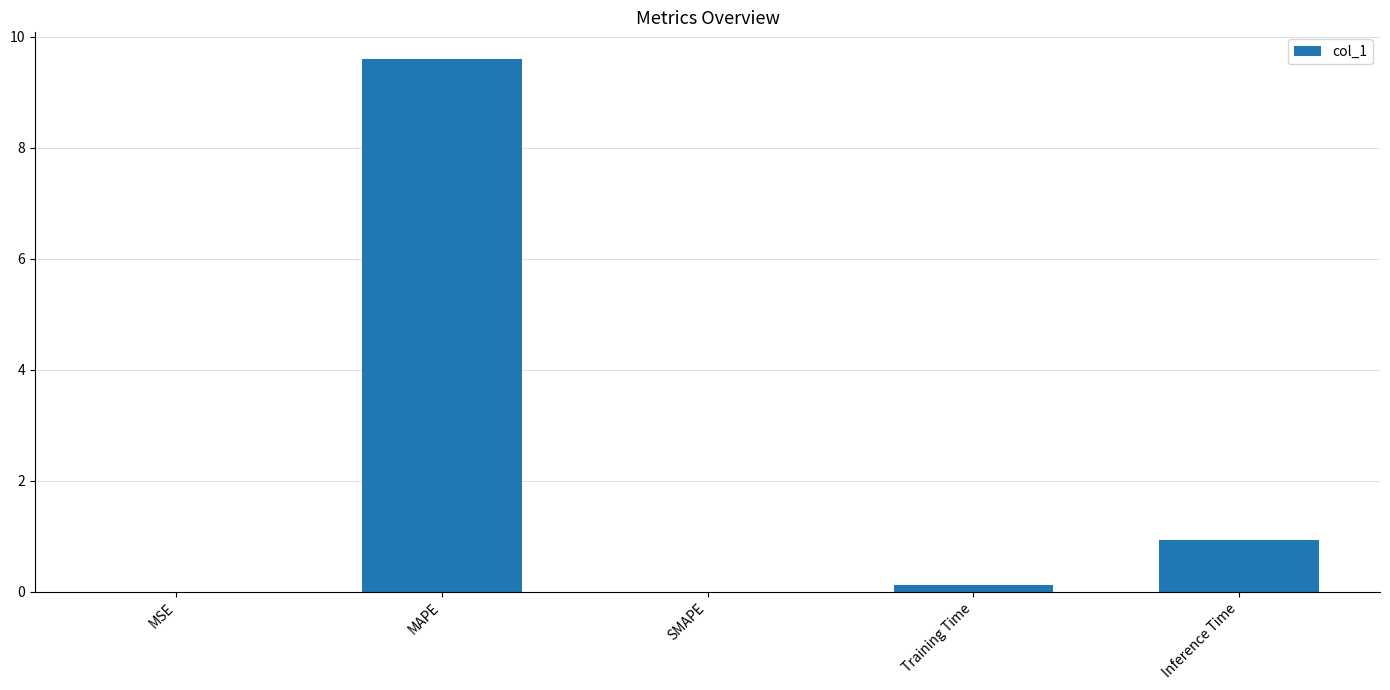

What is the greatest value displayed?

9.6